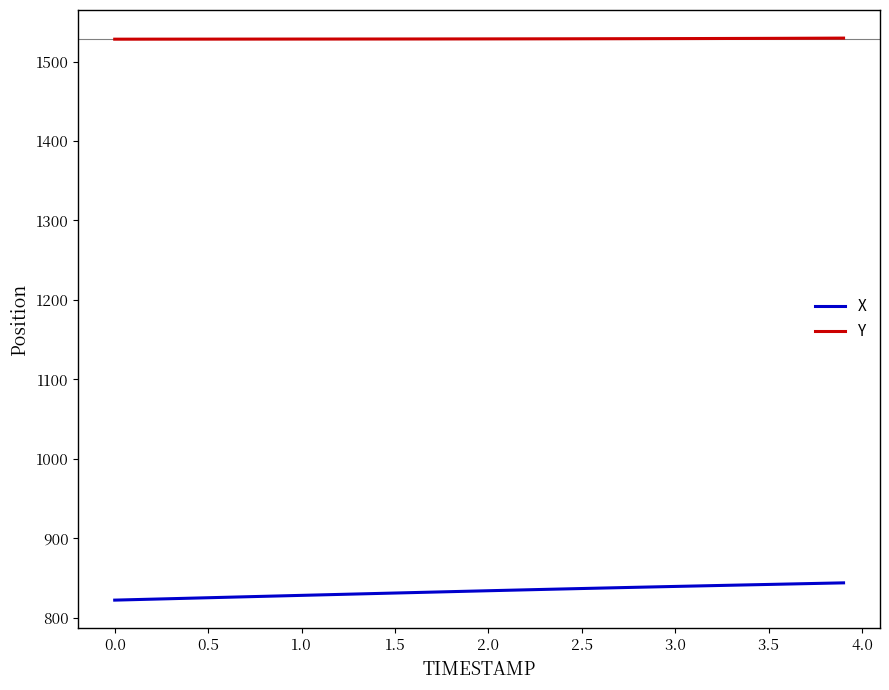

True or false: Y and X cross at least once.

False